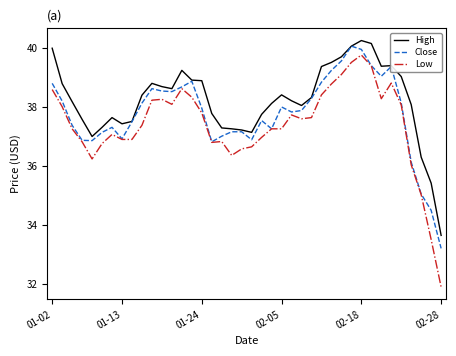

True or false: Low and High cross at least once.

False